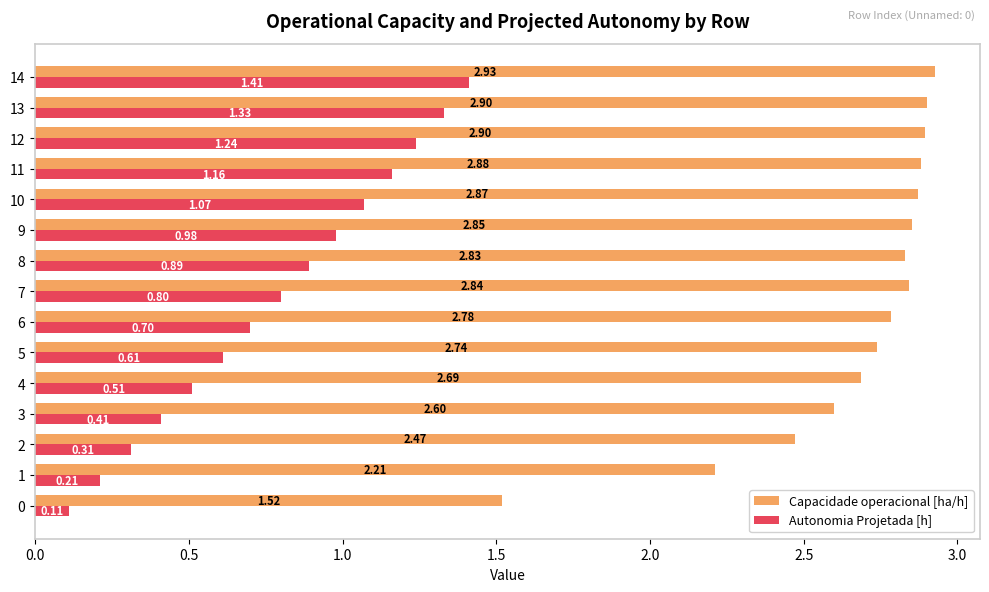

Rank the series at 8 from highest to lowest value.

Capacidade operacional [ha/h], Autonomia Projetada [h]